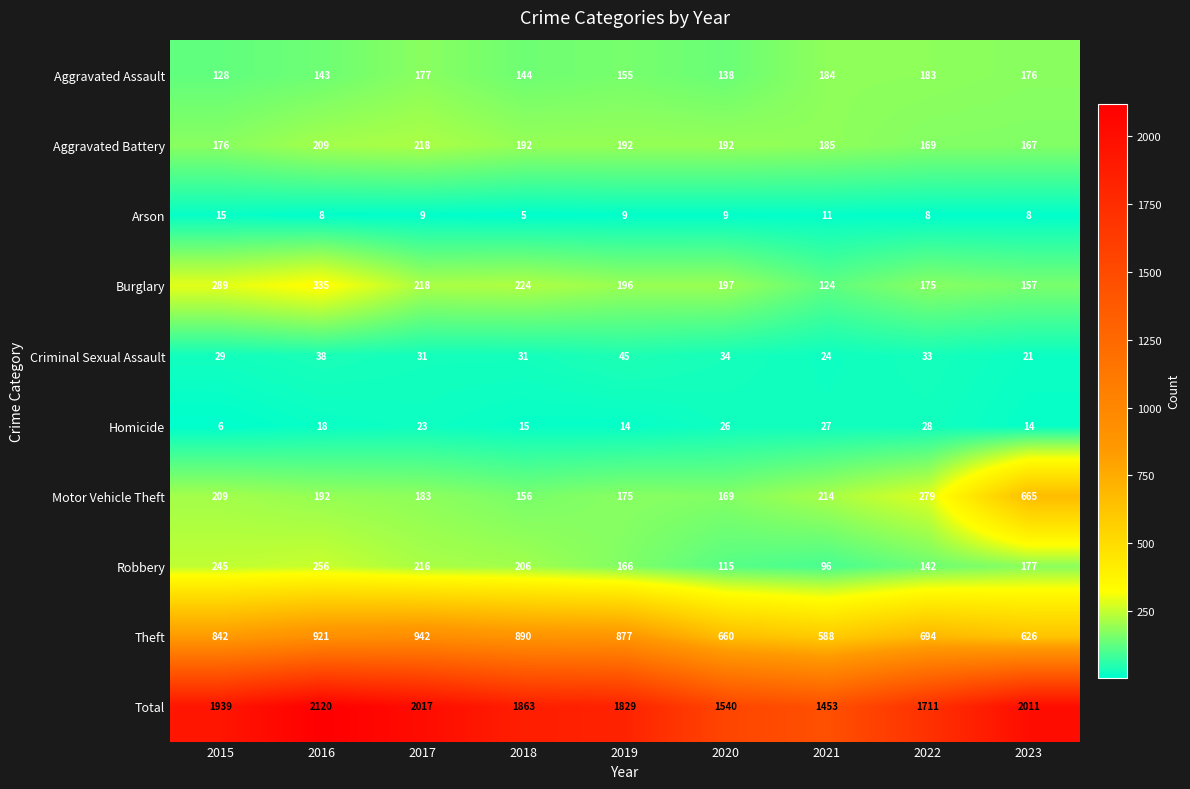

List the series in order of their peak value, highest first.

Total, Theft, Motor Vehicle Theft, Burglary, Robbery, Aggravated Battery, Aggravated Assault, Criminal Sexual Assault, Homicide, Arson